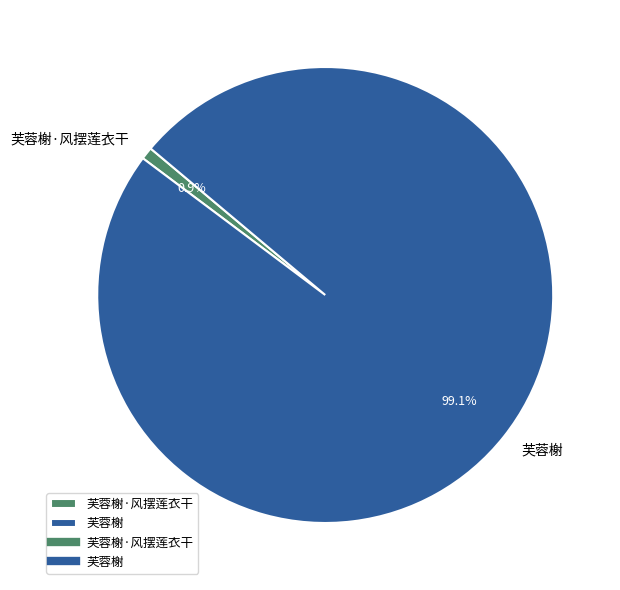

What is the ratio of the value at 芙蓉榭 to the value at 芙蓉榭·风摆莲衣干?

113.5